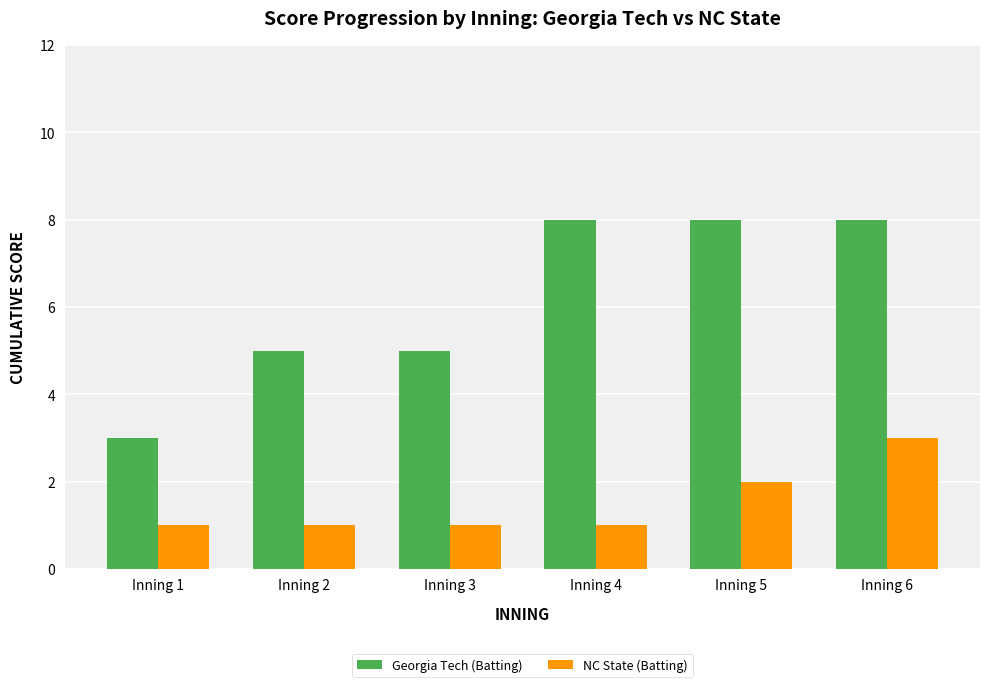

What is the total value across all series at Inning 2?

6